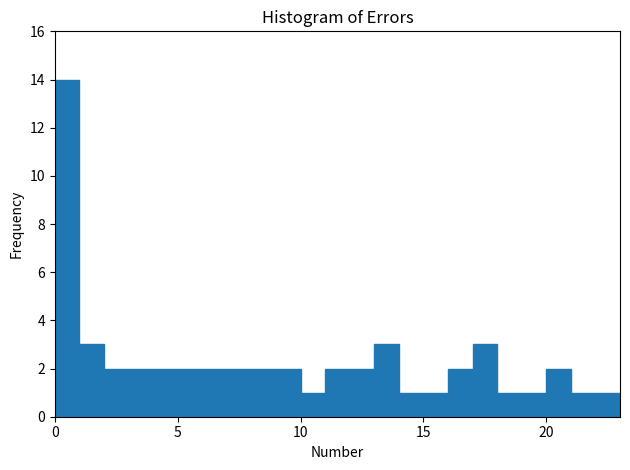

Around what value on the x-axis is the tallest bar? Give the approximate position of its centre, as read against the axis.

0.5